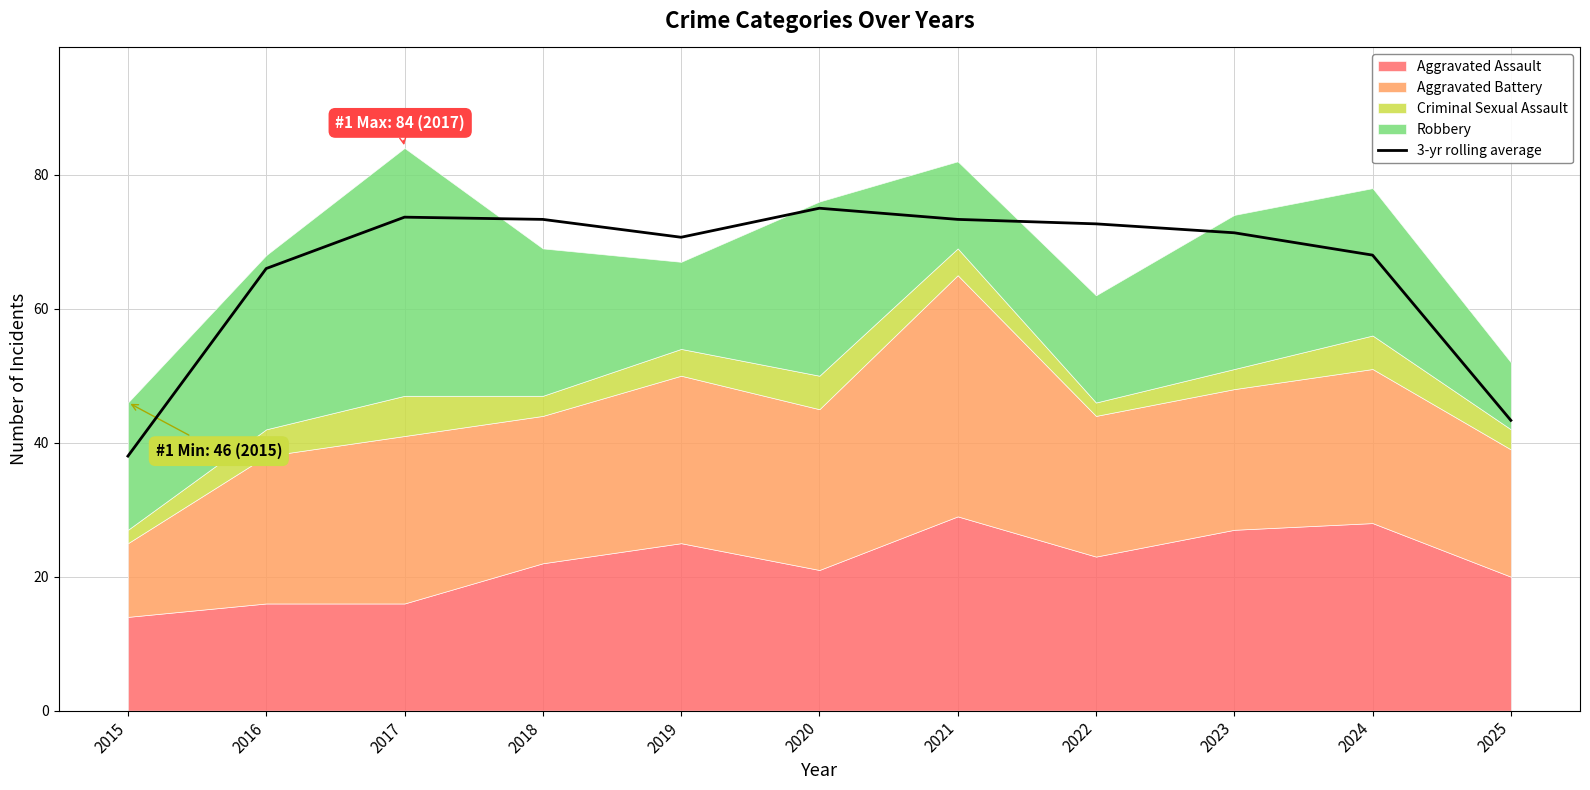

Reading right to left, list all the values displayed in this chart.

43.3	68.0	71.3	72.7	73.3	75.0	70.7	73.3	73.7	66.0	38.0